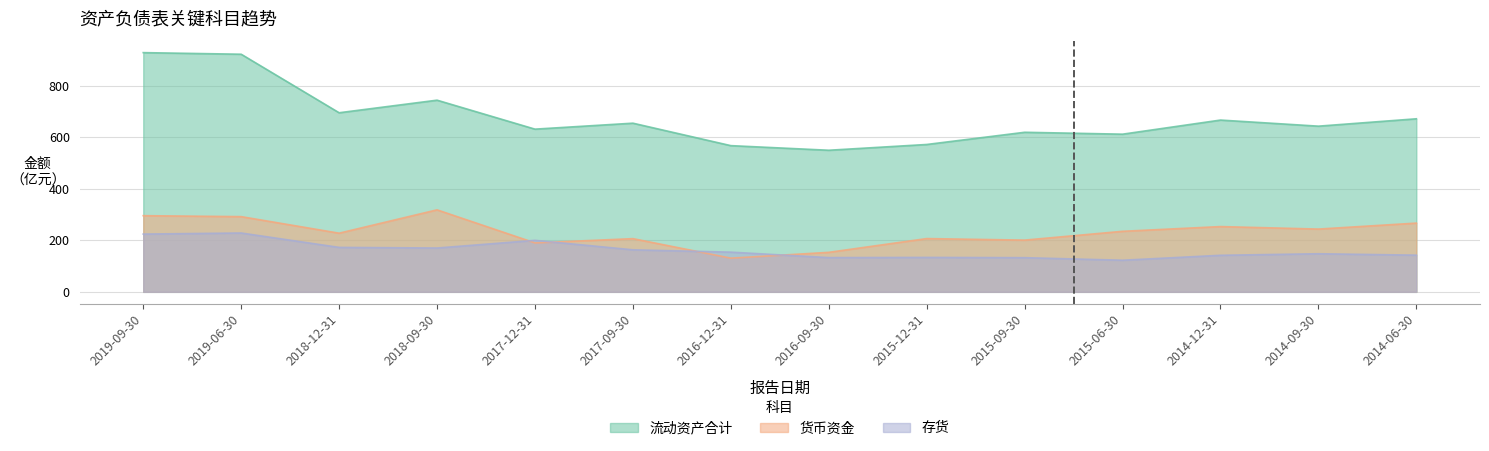

What is the value of the 流动资产合计 point at the 9th from the left?

572.1